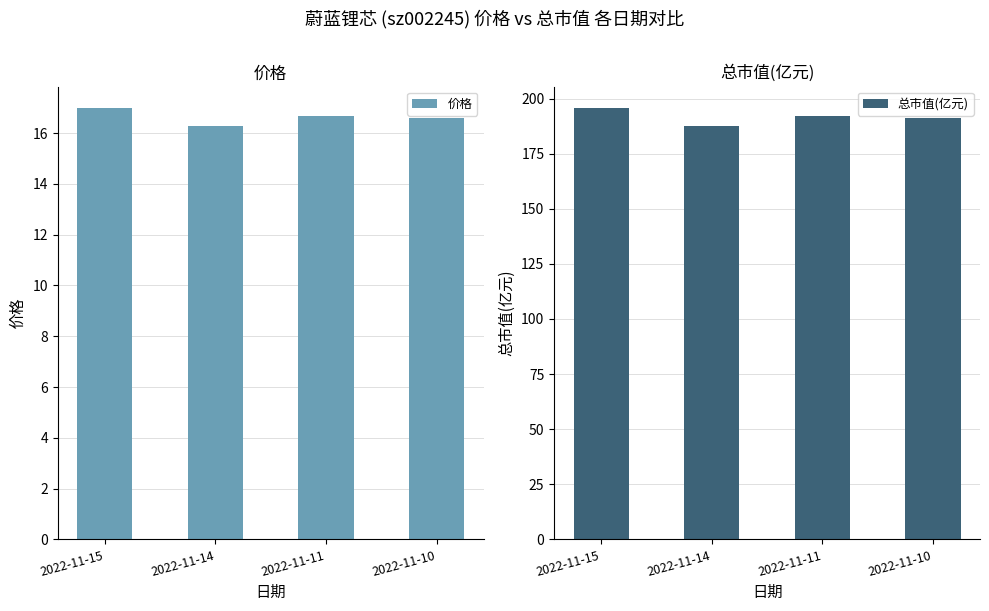

Rank the series at 2022-11-11 from lowest to highest value.

价格, 总市值(亿元)